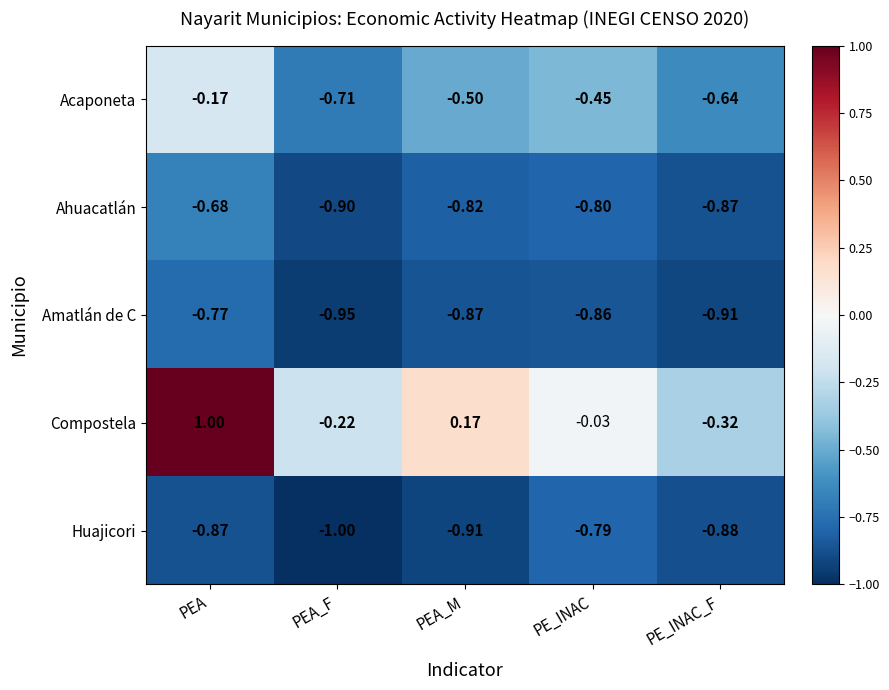

Which label corresponds to the smallest value in the chart?

PEA_F